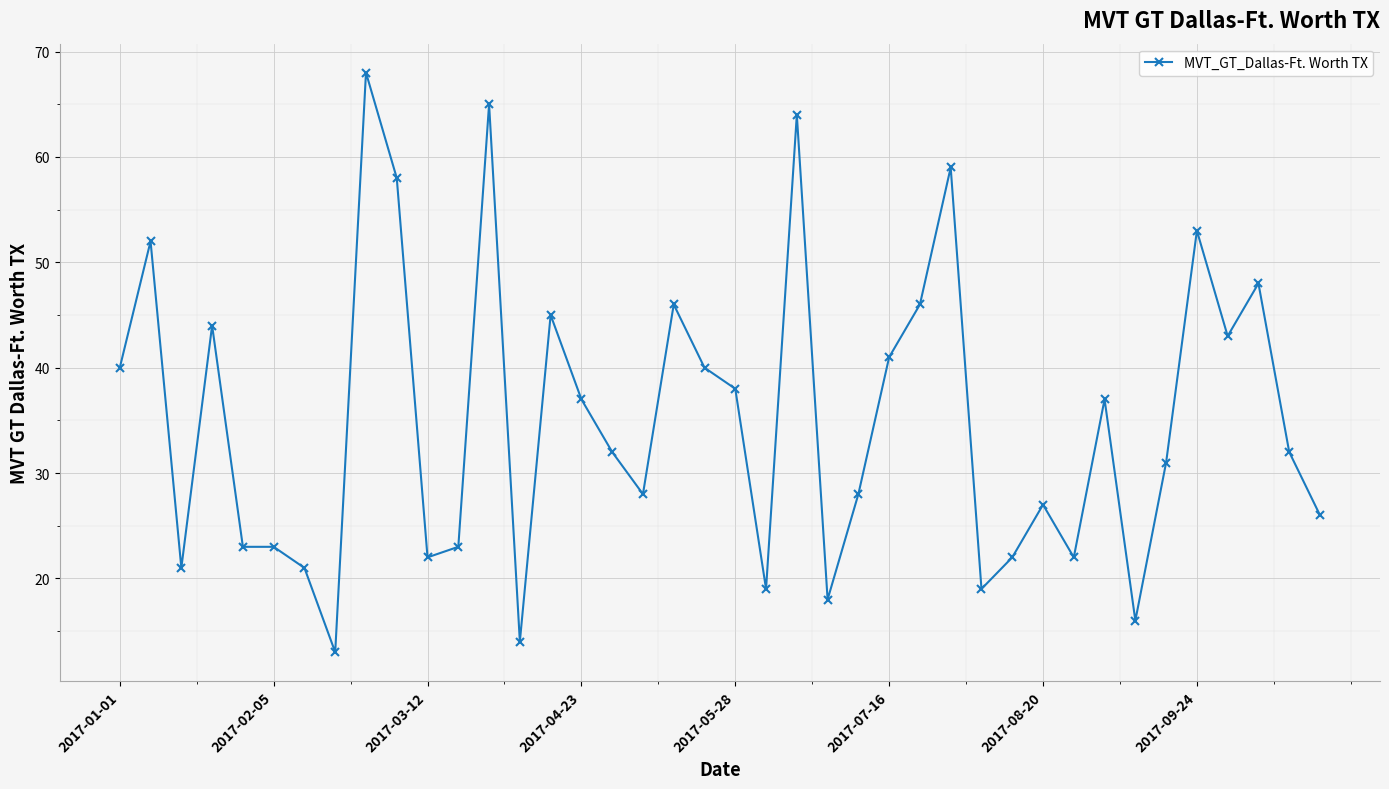

How many series are shown in this chart?

1